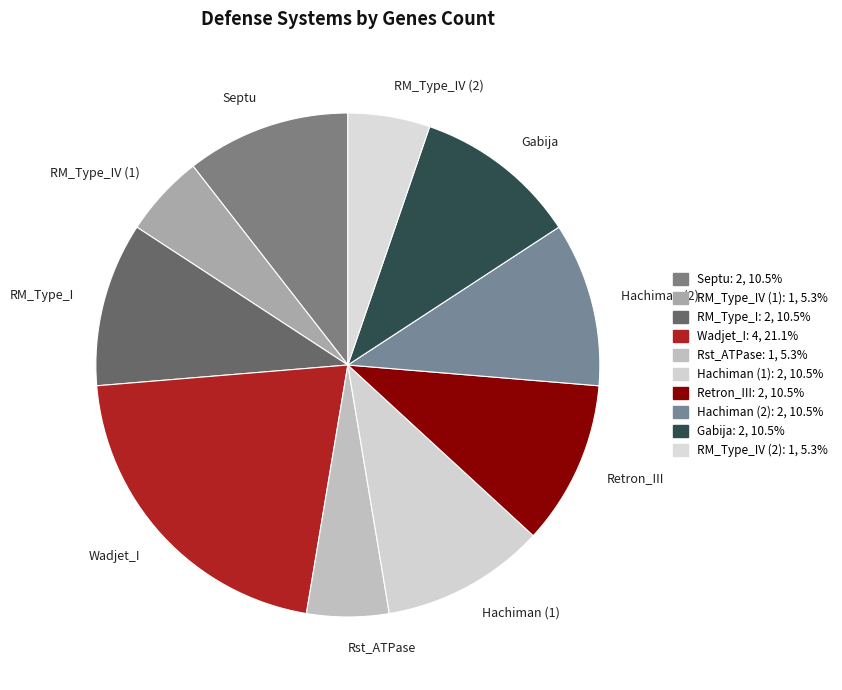

What is the largest slice in the pie chart?

Wadjet_I